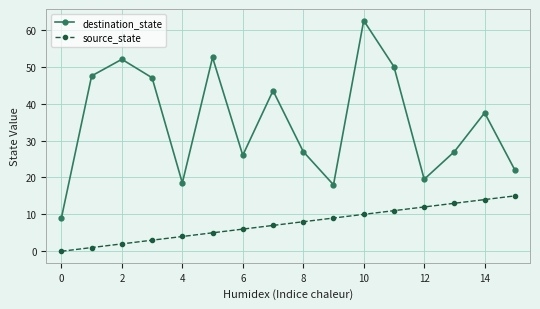

What is the difference between the second highest and minimum values in the destination_state series?

43.5